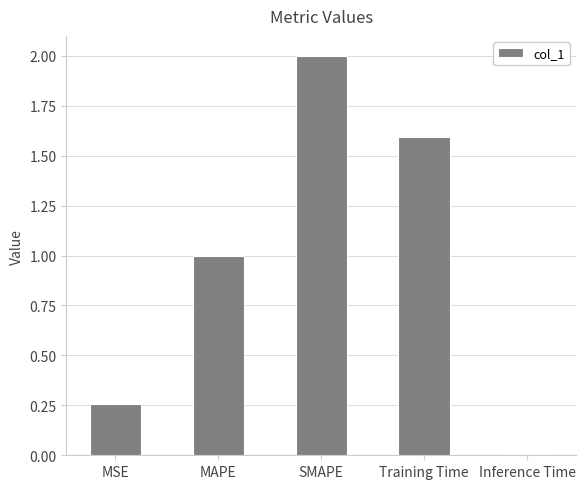

Where does the data first go above 1?

MAPE